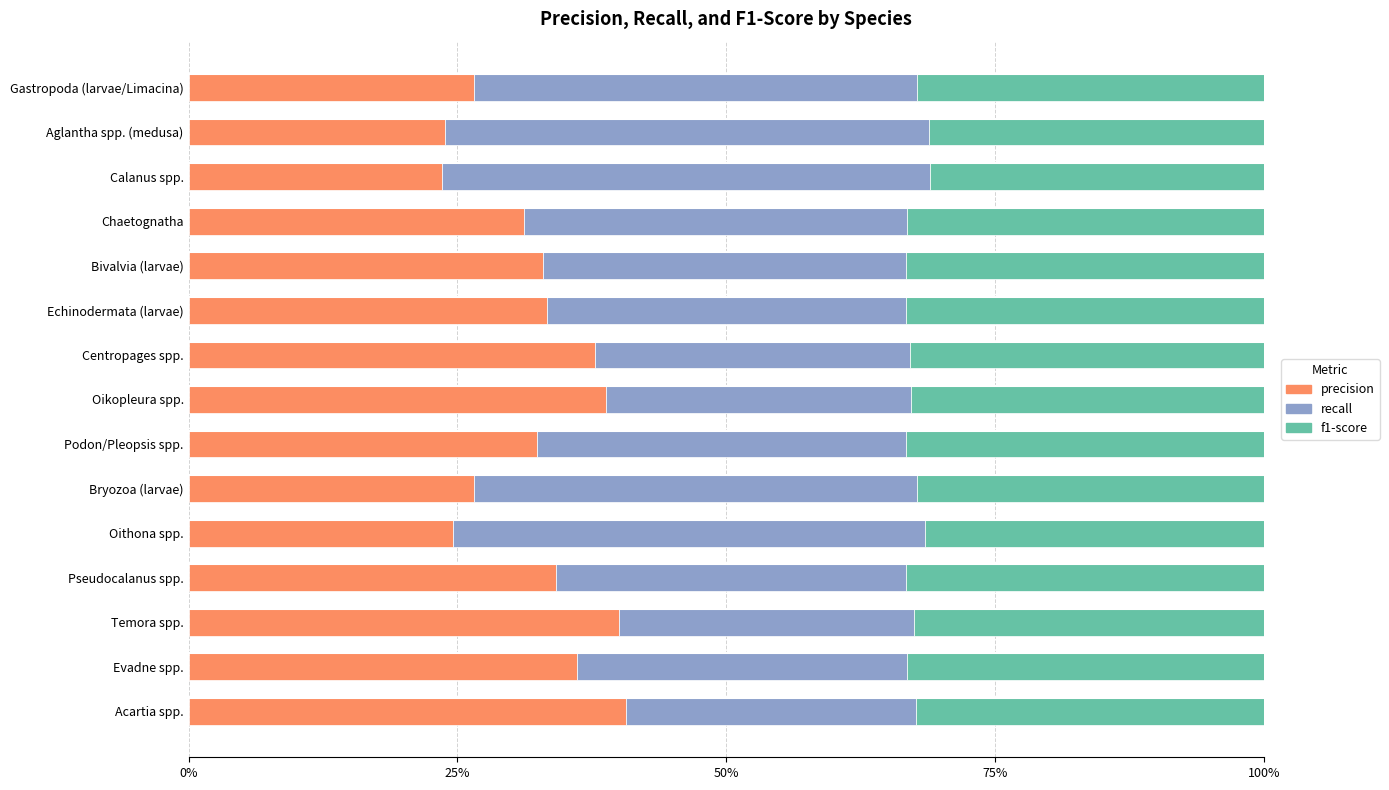

What is the value of the f1-score bar at the 8th from the left?

0.3